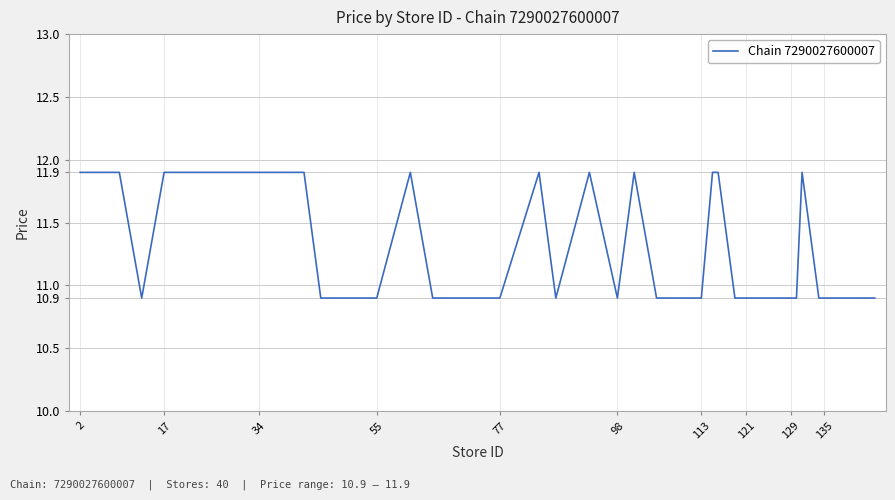

What is the average value?

11.3